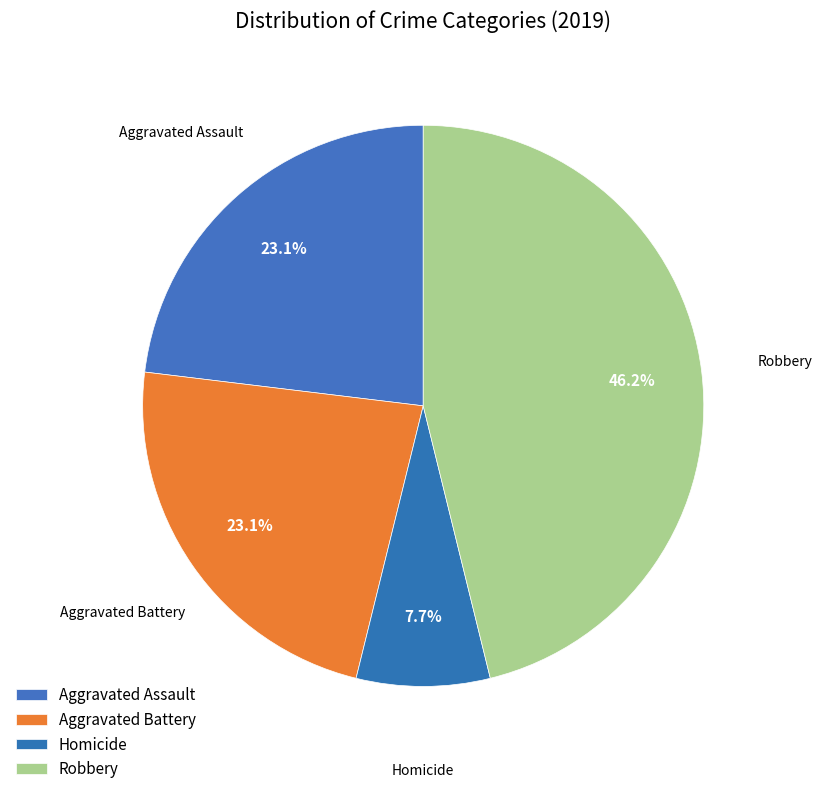

How many slices are in this pie chart?

4